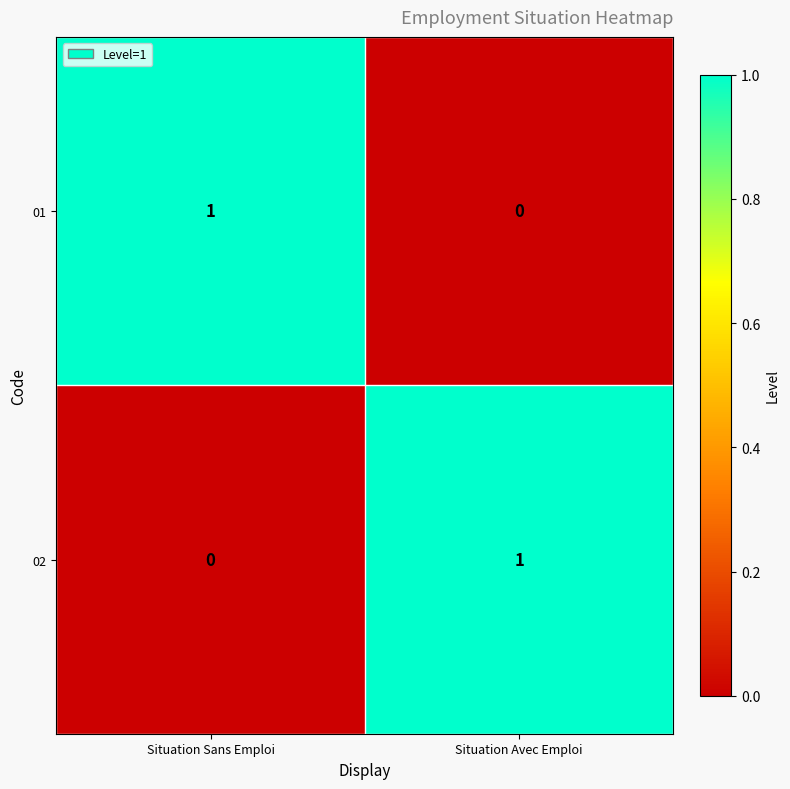

Reading left to right, list all the values displayed in this chart.

01: 1	0
02: 0	1